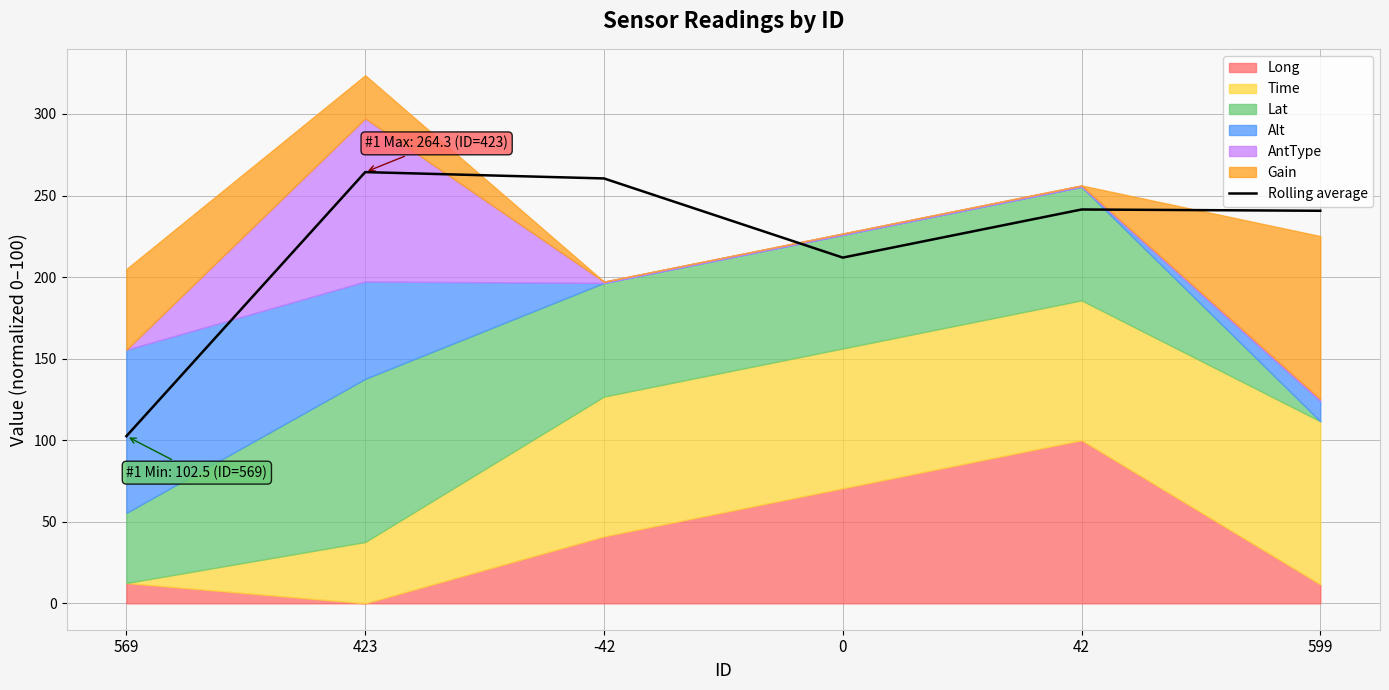

The chart shows a value of 166.7 at 599. True or false?

False